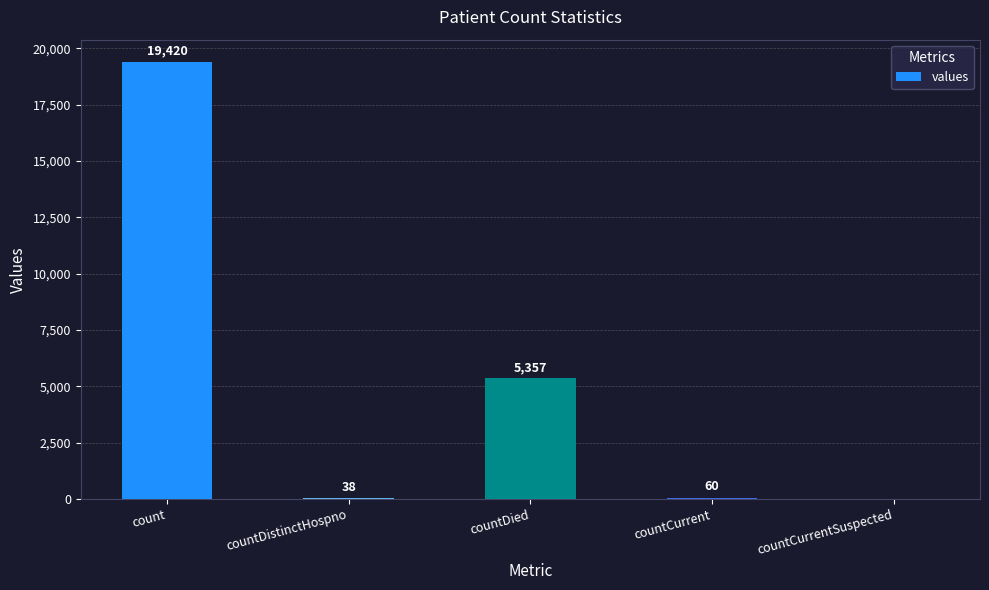

Is it true that the value at countCurrentSuspected is 0?

True